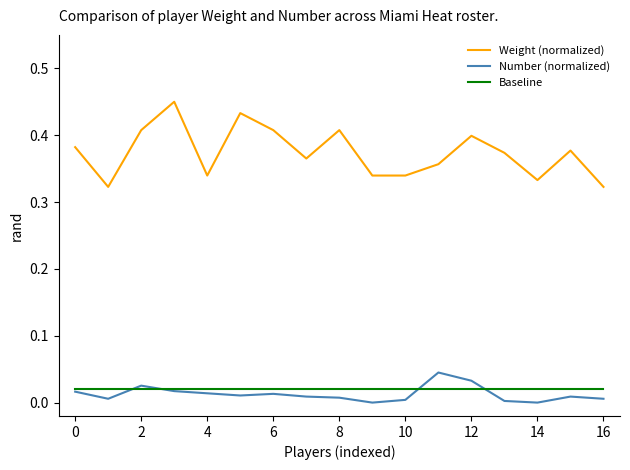

True or false: Weight (normalized) and Baseline intersect in this chart.

False